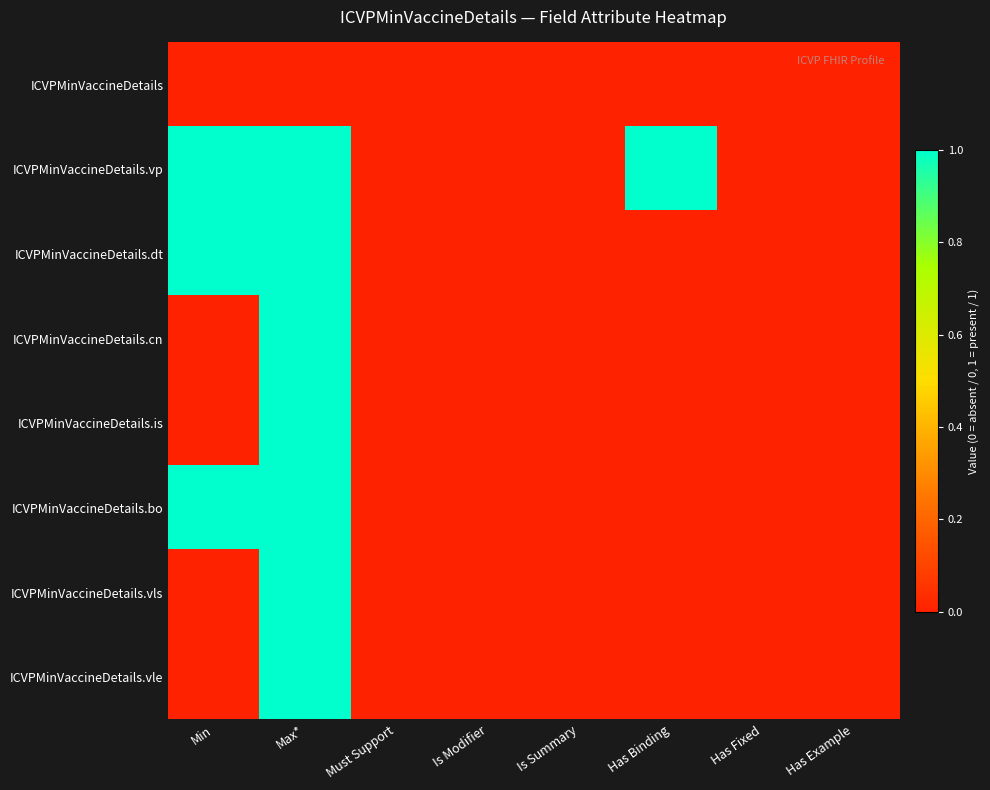

Reading left to right, extract all data points from this chart.

ICVPMinVaccineDetails: Min=0	Max*=0	Must Support=0	Is Modifier=0	Is Summary=0	Has Binding=0	Has Fixed=0	Has Example=0
ICVPMinVaccineDetails.vp: Min=1	Max*=1	Must Support=0	Is Modifier=0	Is Summary=0	Has Binding=1	Has Fixed=0	Has Example=0
ICVPMinVaccineDetails.dt: Min=1	Max*=1	Must Support=0	Is Modifier=0	Is Summary=0	Has Binding=0	Has Fixed=0	Has Example=0
ICVPMinVaccineDetails.cn: Min=0	Max*=1	Must Support=0	Is Modifier=0	Is Summary=0	Has Binding=0	Has Fixed=0	Has Example=0
ICVPMinVaccineDetails.is: Min=0	Max*=1	Must Support=0	Is Modifier=0	Is Summary=0	Has Binding=0	Has Fixed=0	Has Example=0
ICVPMinVaccineDetails.bo: Min=1	Max*=1	Must Support=0	Is Modifier=0	Is Summary=0	Has Binding=0	Has Fixed=0	Has Example=0
ICVPMinVaccineDetails.vls: Min=0	Max*=1	Must Support=0	Is Modifier=0	Is Summary=0	Has Binding=0	Has Fixed=0	Has Example=0
ICVPMinVaccineDetails.vle: Min=0	Max*=1	Must Support=0	Is Modifier=0	Is Summary=0	Has Binding=0	Has Fixed=0	Has Example=0